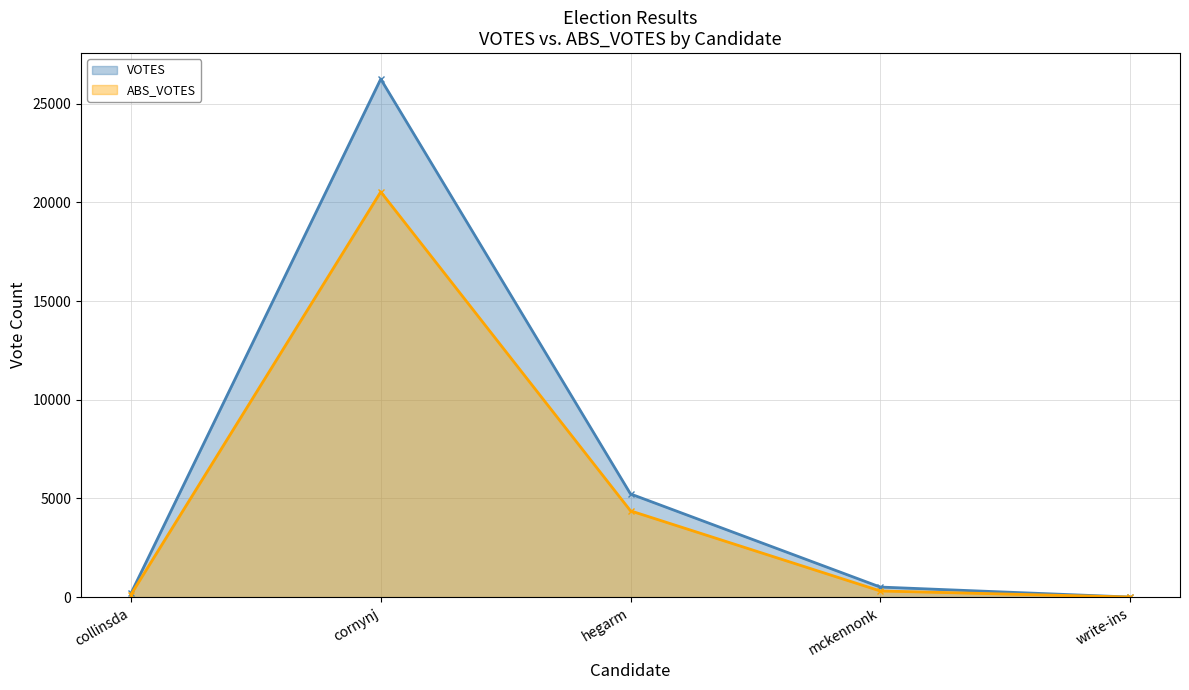

Reading right to left, extract all data points from this chart.

VOTES: 2	509	5228	26253	189
ABS_VOTES: 2	311	4371	20536	129